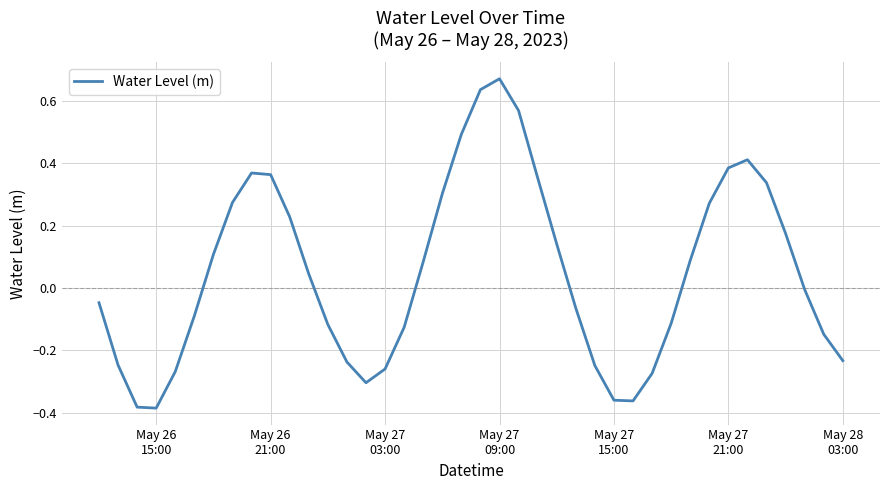

What is the difference between the maximum and minimum values?

1.1